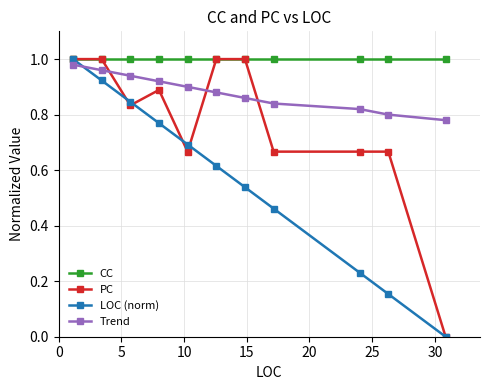

List the series in order of their overall mean, lowest first.

LOC (norm), PC, Trend, CC